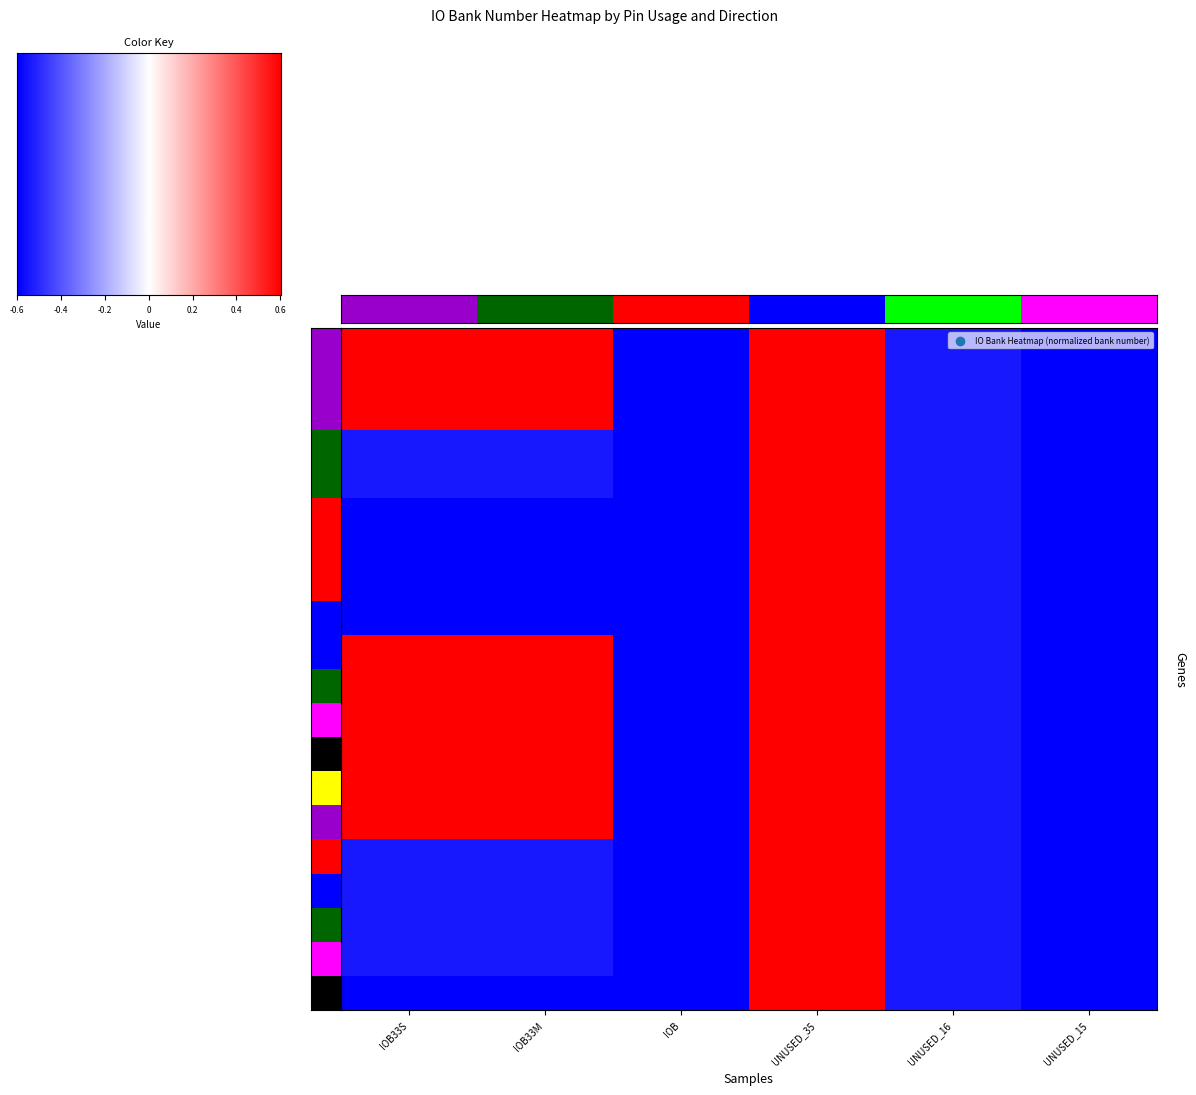

Count the number of data series in this chart.

20